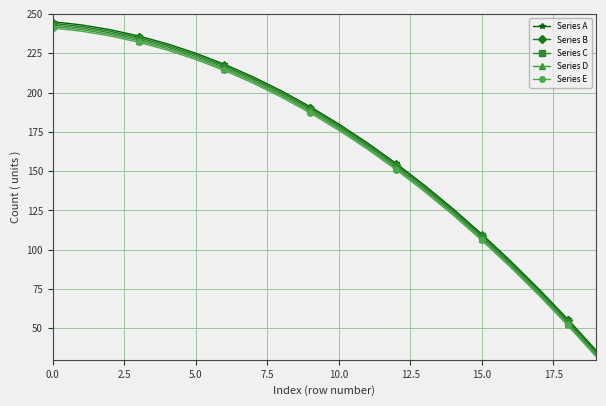

What is the average value of the Series E series?

165